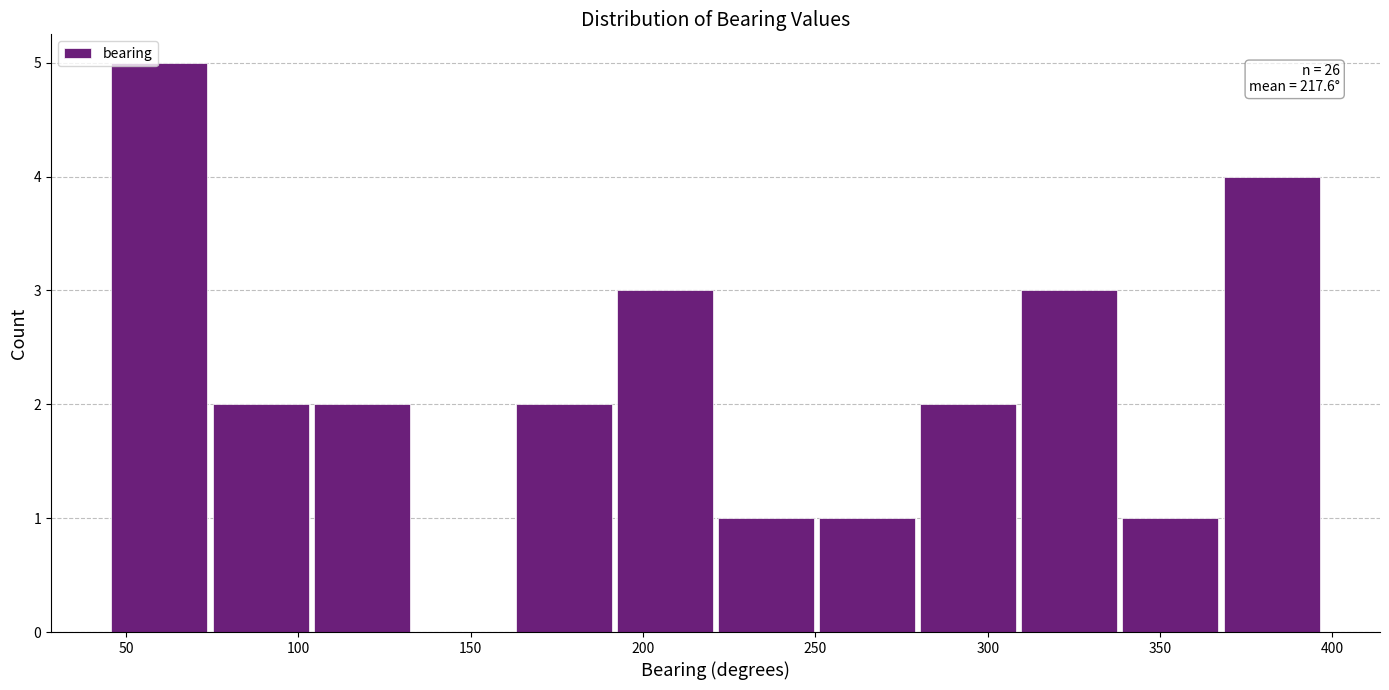

Over which range of the x-axis is the bar tallest?

45 to 75